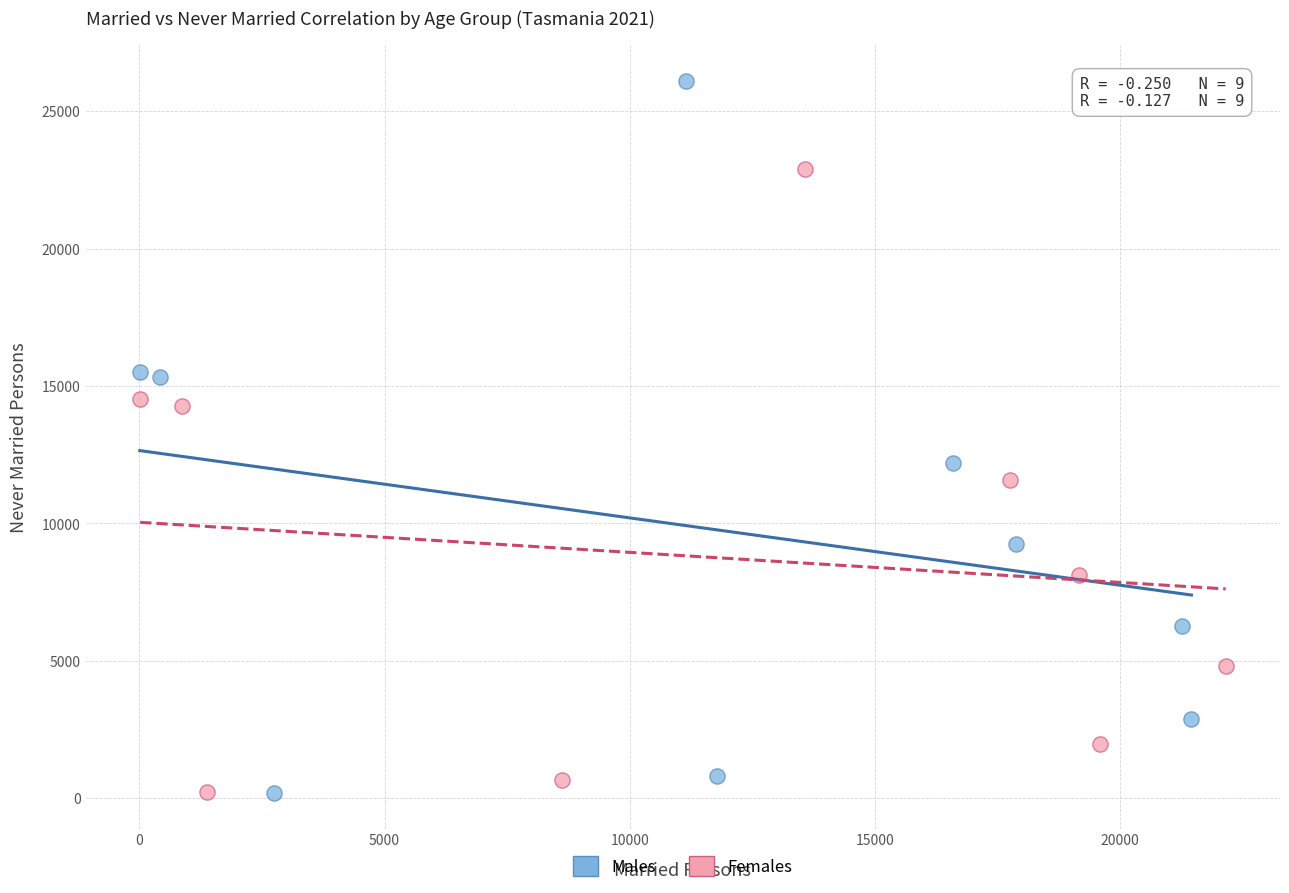

What are all the series names shown in the legend?

Males, Females